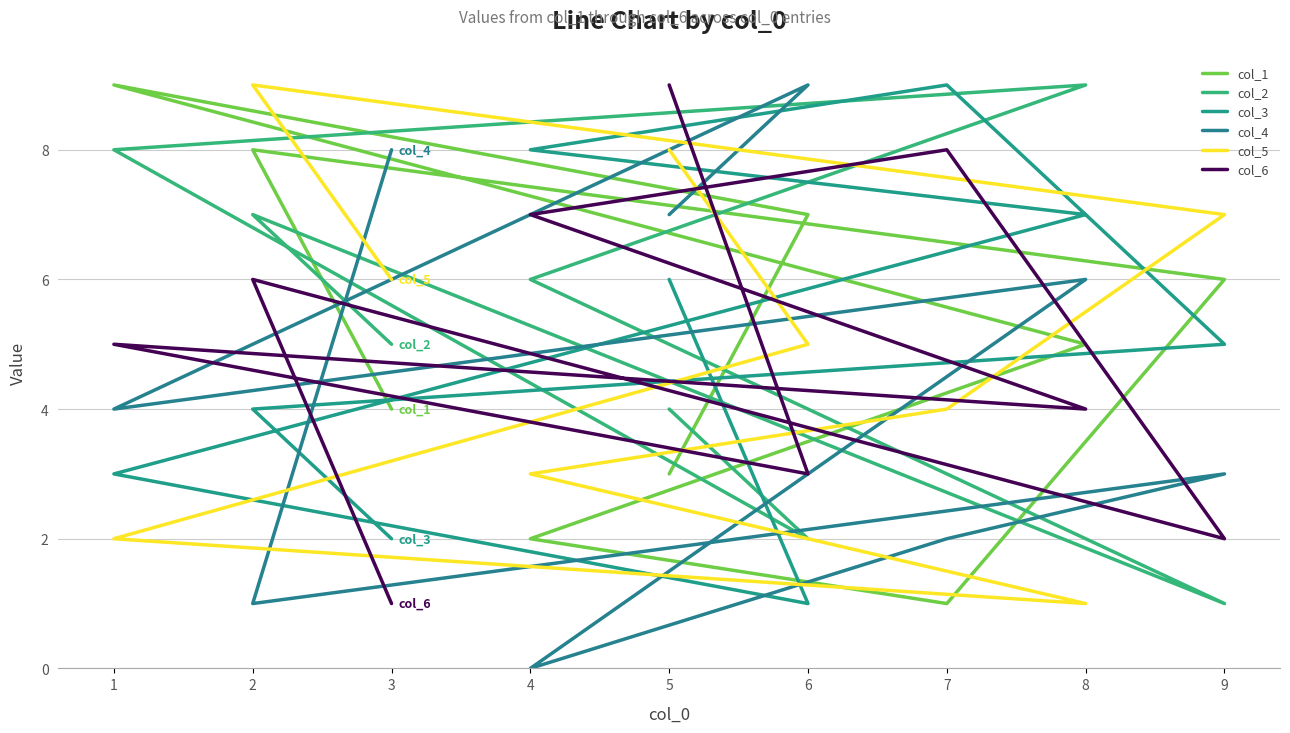

Between 5 and 4, which series saw the biggest shift?

col_4